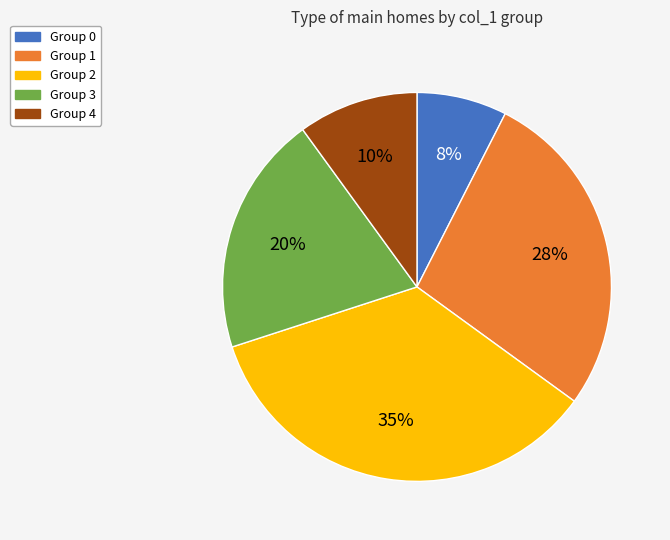

To the nearest percent, what is the combined percentage of Group 2 and Group 4?

45%